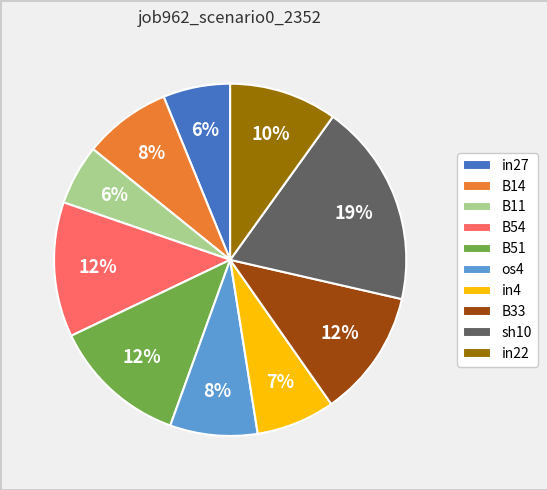

Is os4 the majority of the pie?

No